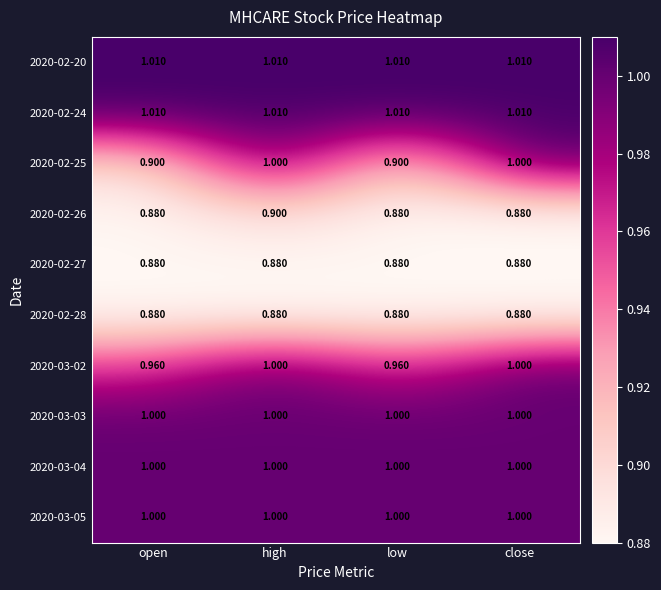

What is the greatest value displayed?

1.0